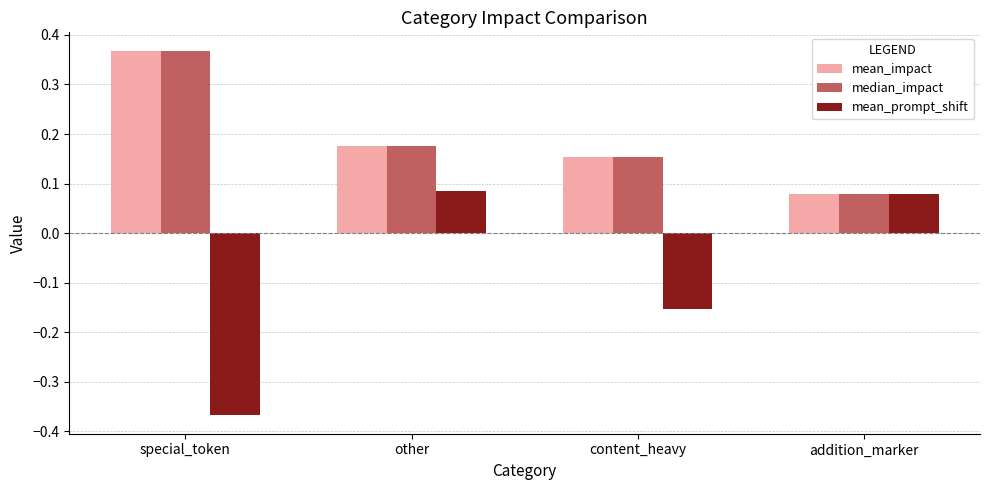

Which category has the lowest value across all series?

special_token